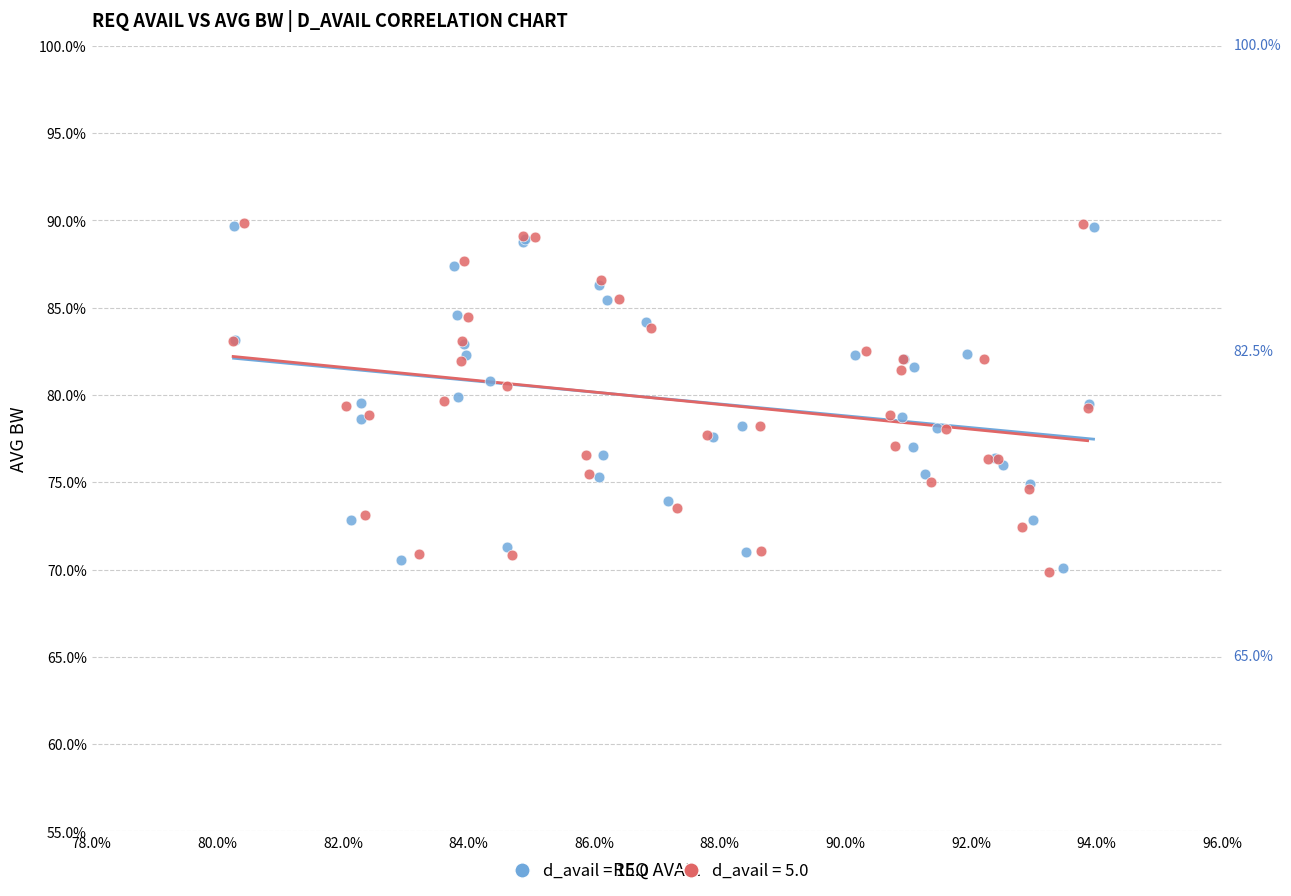

What are all the series names shown in the legend?

d_avail = 15.0, d_avail = 5.0